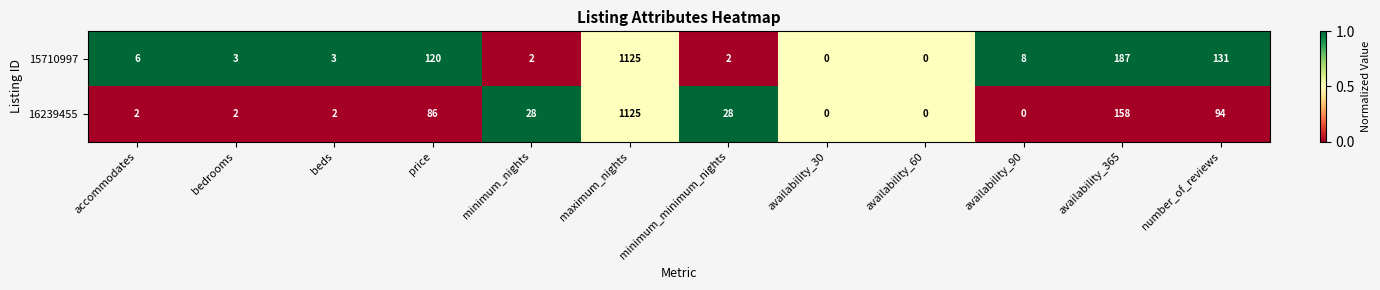

At minimum_minimum_nights, list the series in order from largest to smallest.

16239455, 15710997